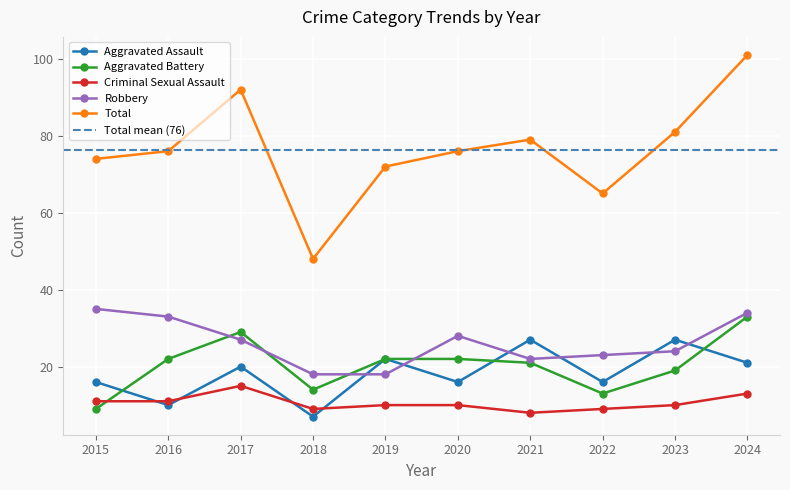

How many lines are shown in the chart?

5